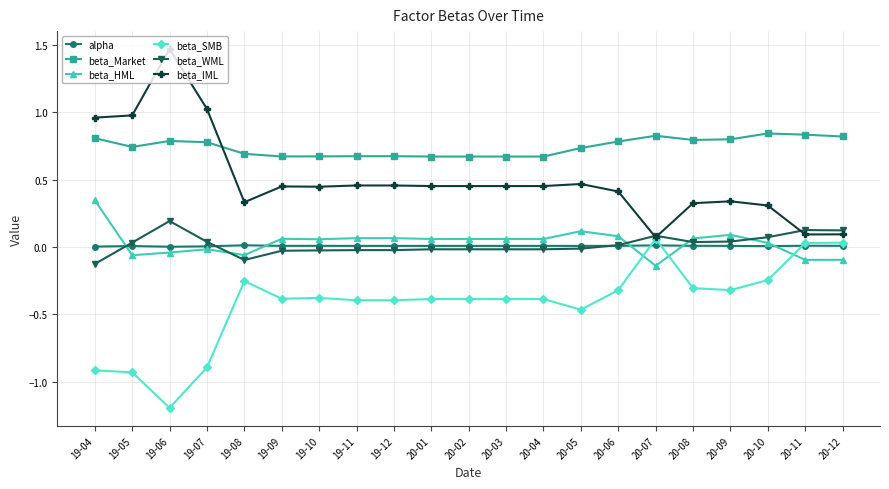

What is the label of the 8th point from the left?

19-11